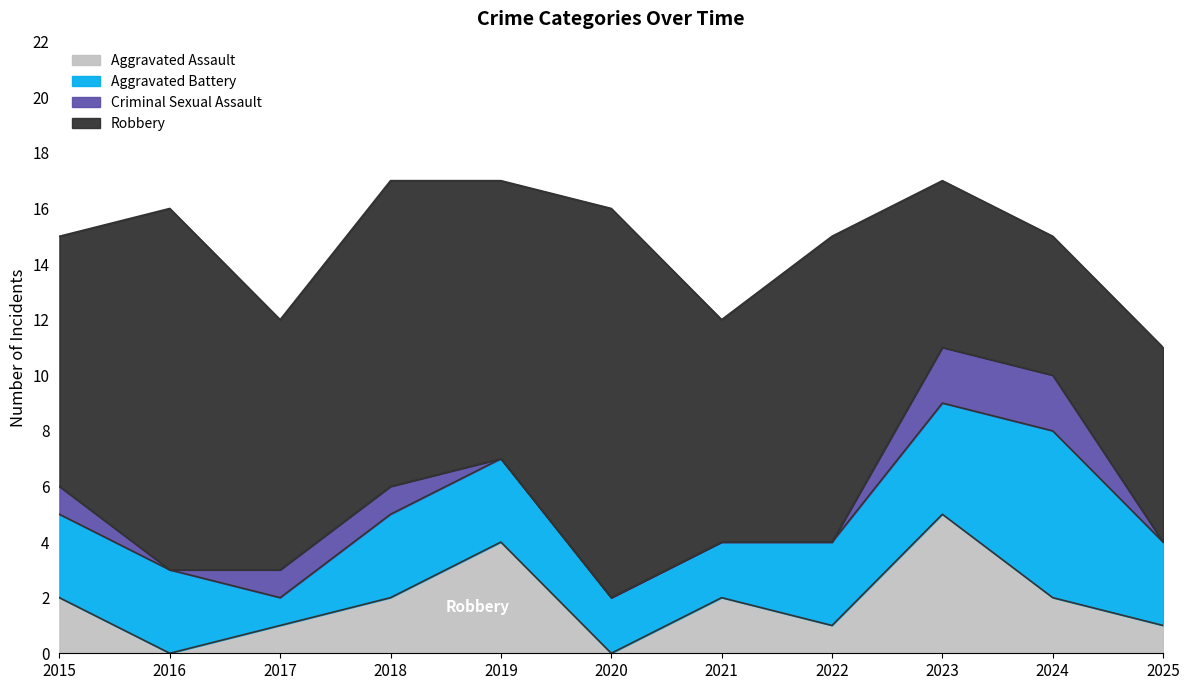

The value of Aggravated Battery at 2015 is 3. True or false?

True